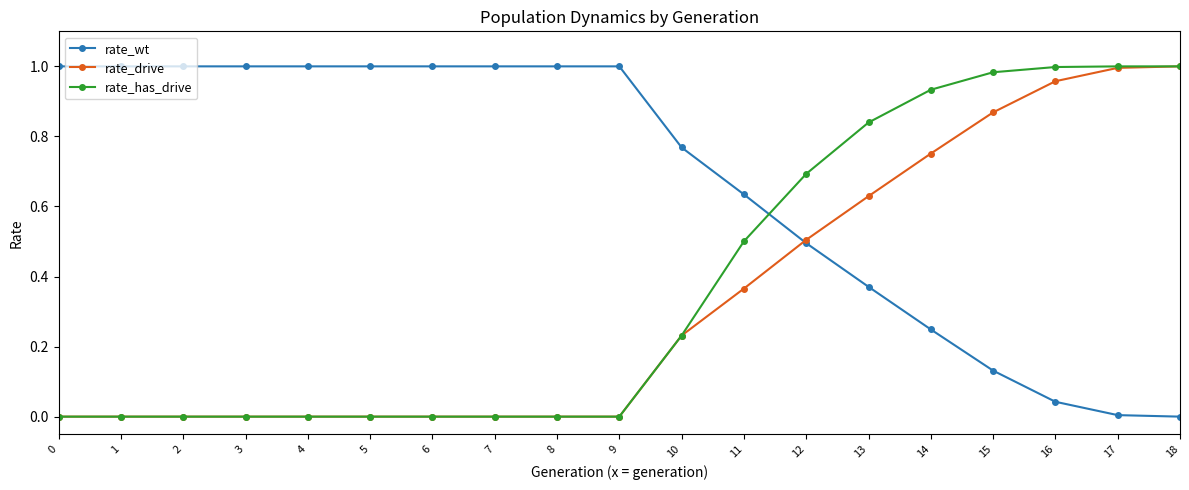

The value of rate_wt at 5 is 0.6. True or false?

False